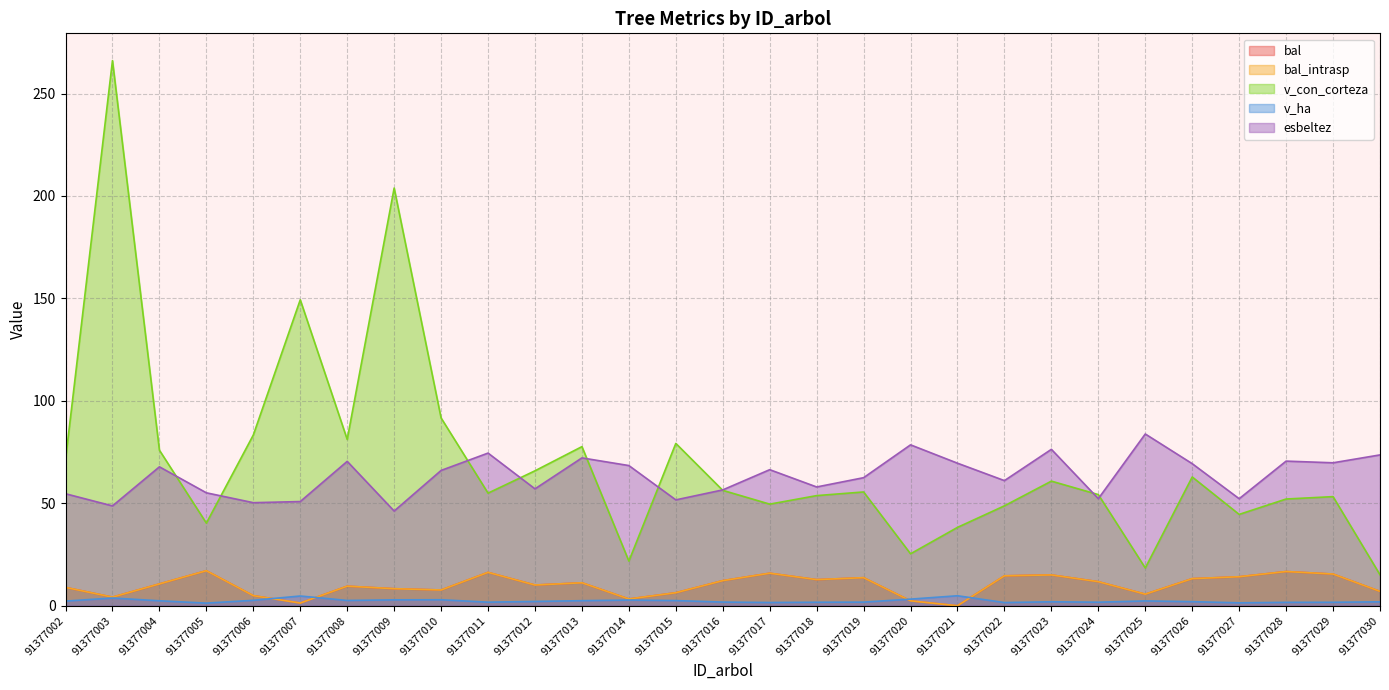

At which label does v_ha reach its peak?

91377021